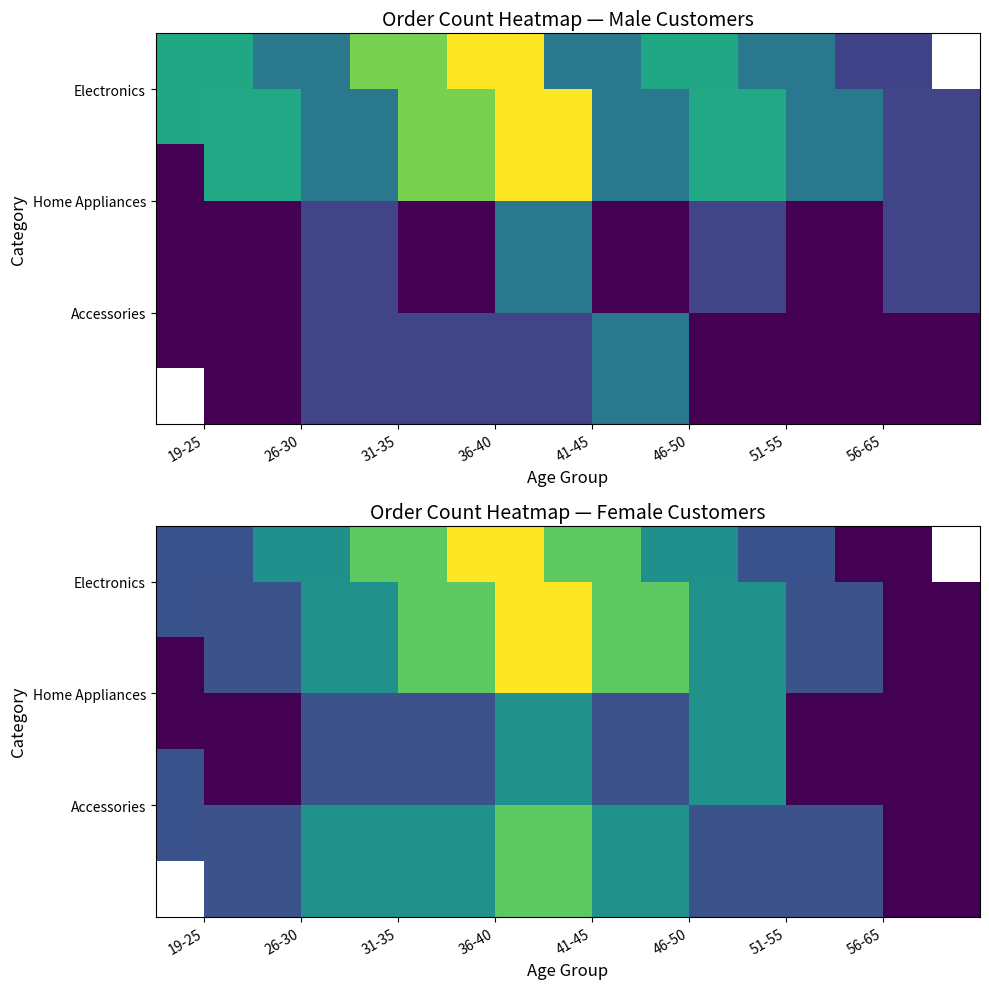

What is the smallest value displayed?

1